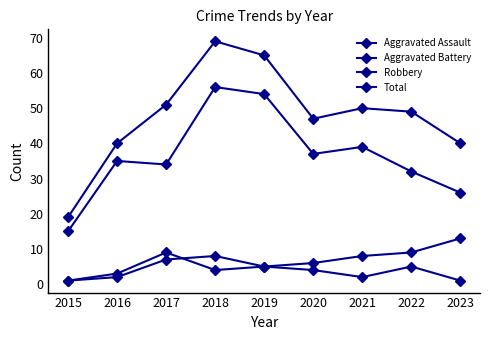

Is this an area chart (filled region under the line)?

No